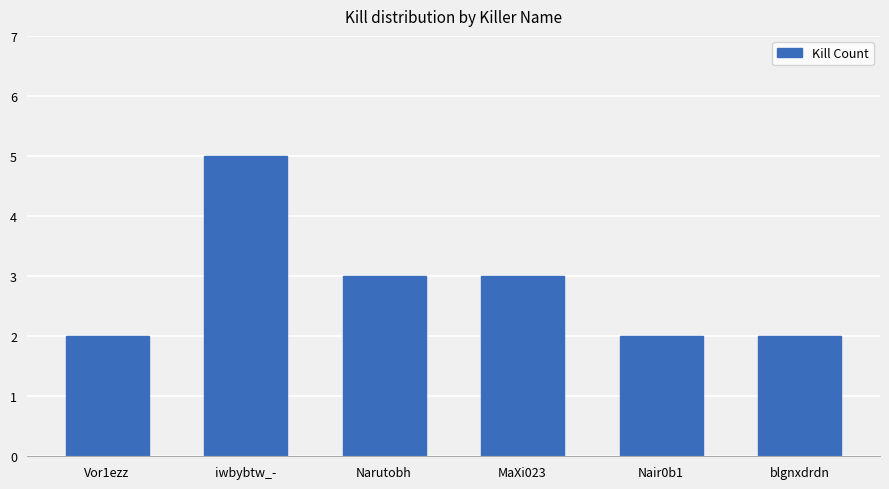

Does the chart contain any negative values?

No